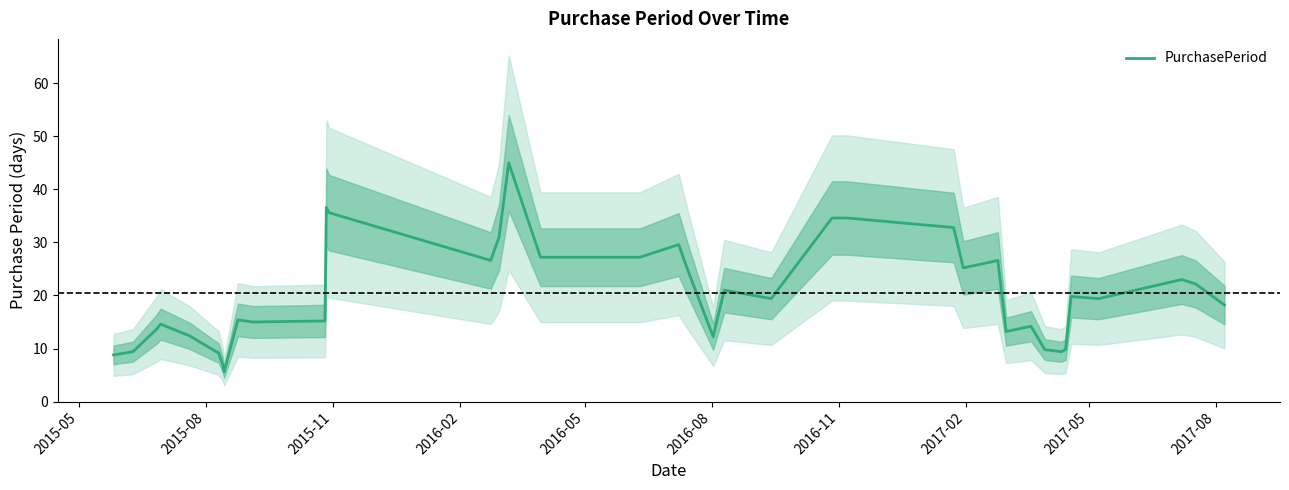

How many interior local valleys (lower than both neighbors) does the data have?

9